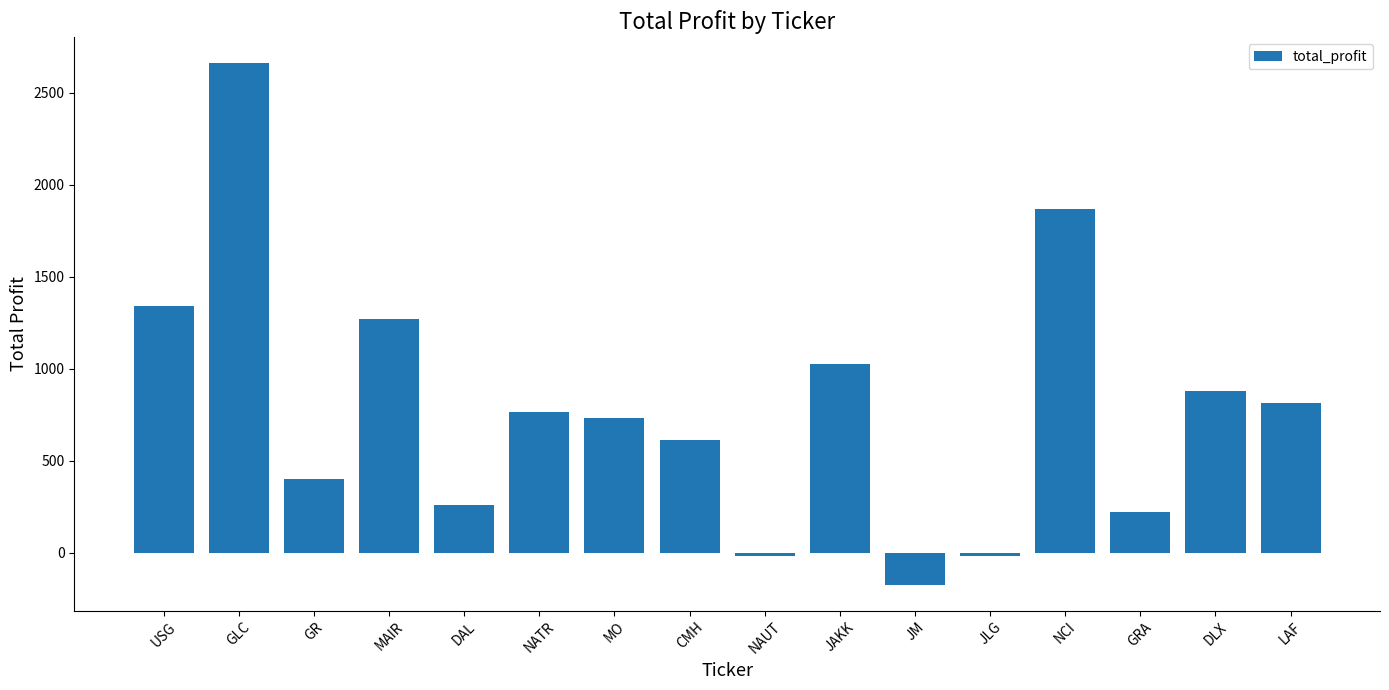

Is it true that the value at GR is 403.2?

True